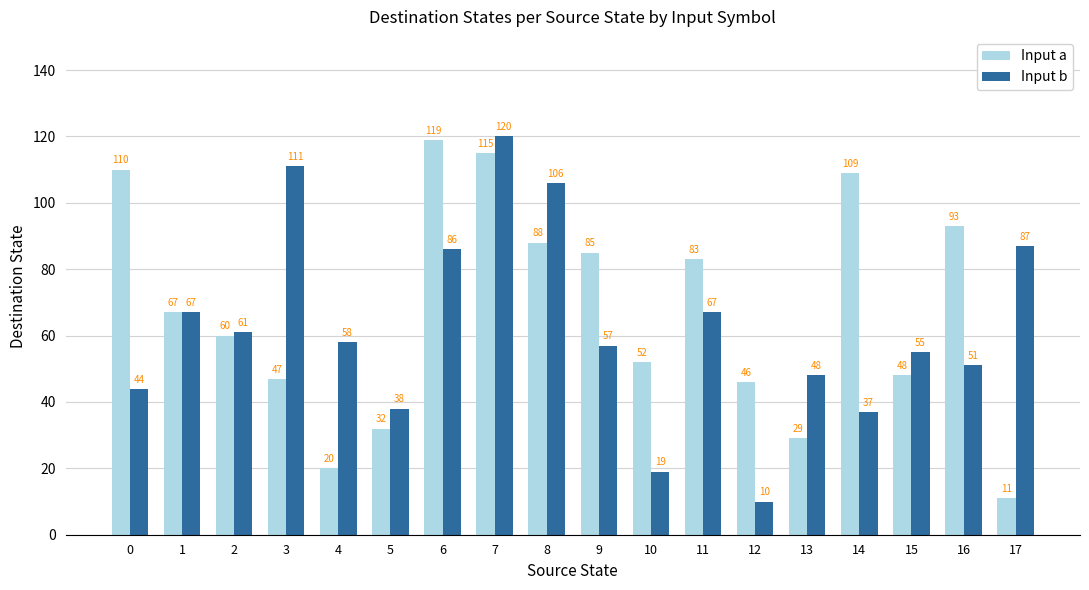

The value of Input a at 1 is 22. True or false?

False